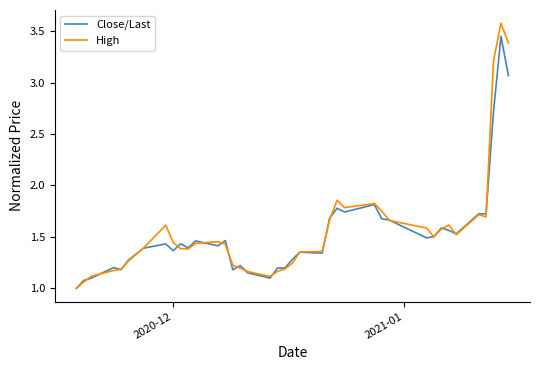

Which series has the largest range (max minus min)?

High